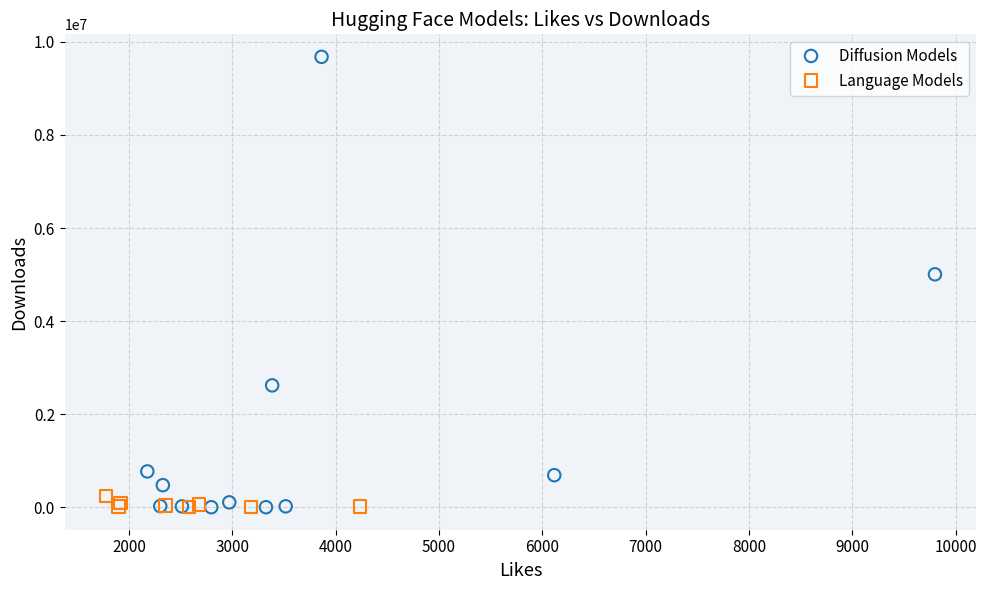

Which series contains the highest Y value?

Diffusion Models